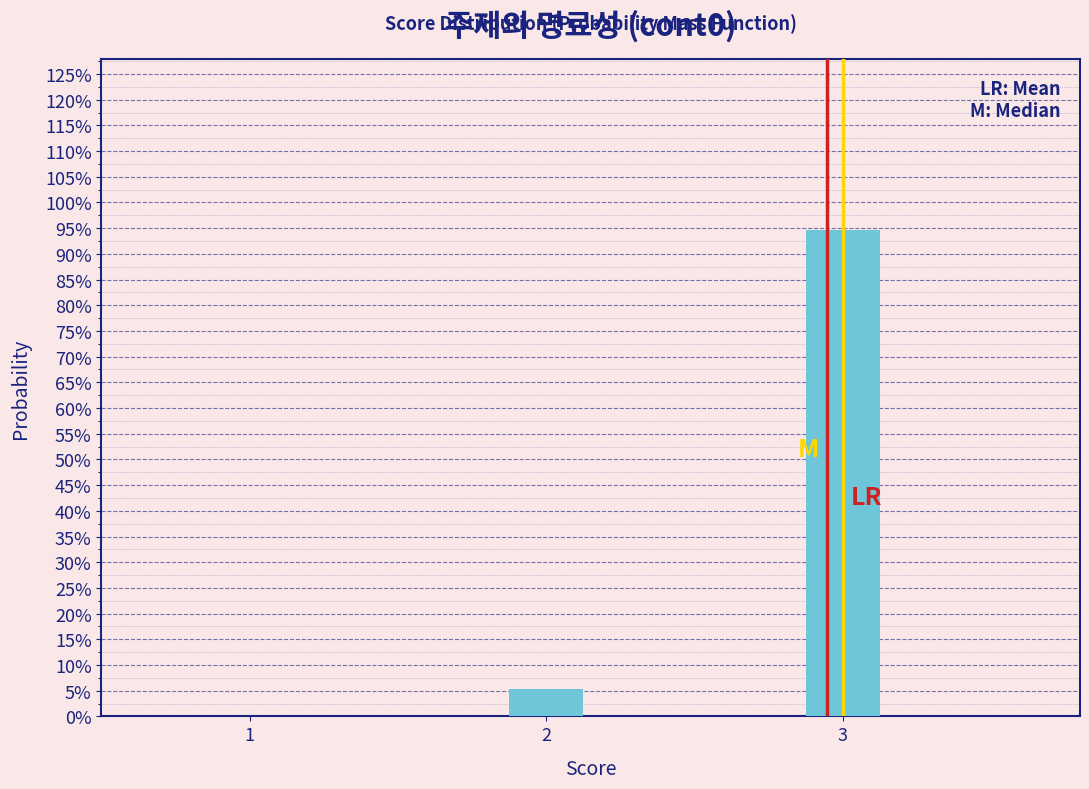

Does the chart contain any negative values?

No